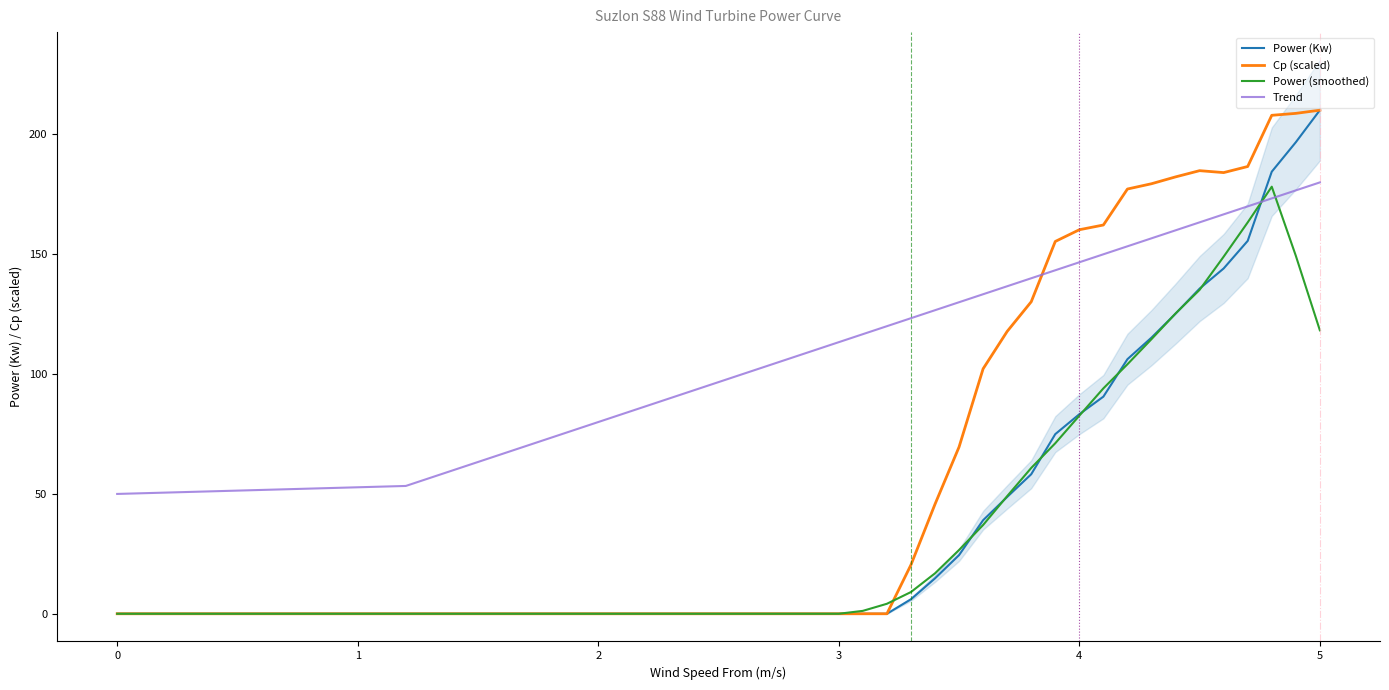

What is the value of the Trend point at the 10th from the left?

80.0